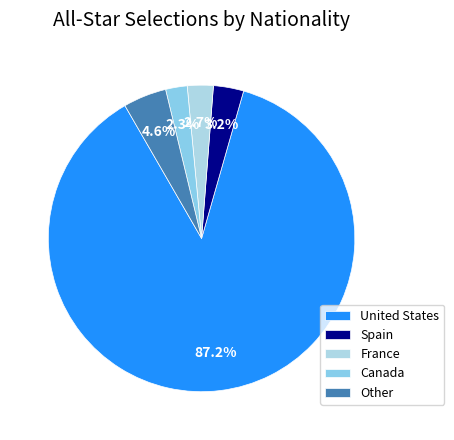

To the nearest percent, what is the average slice percentage?

20%